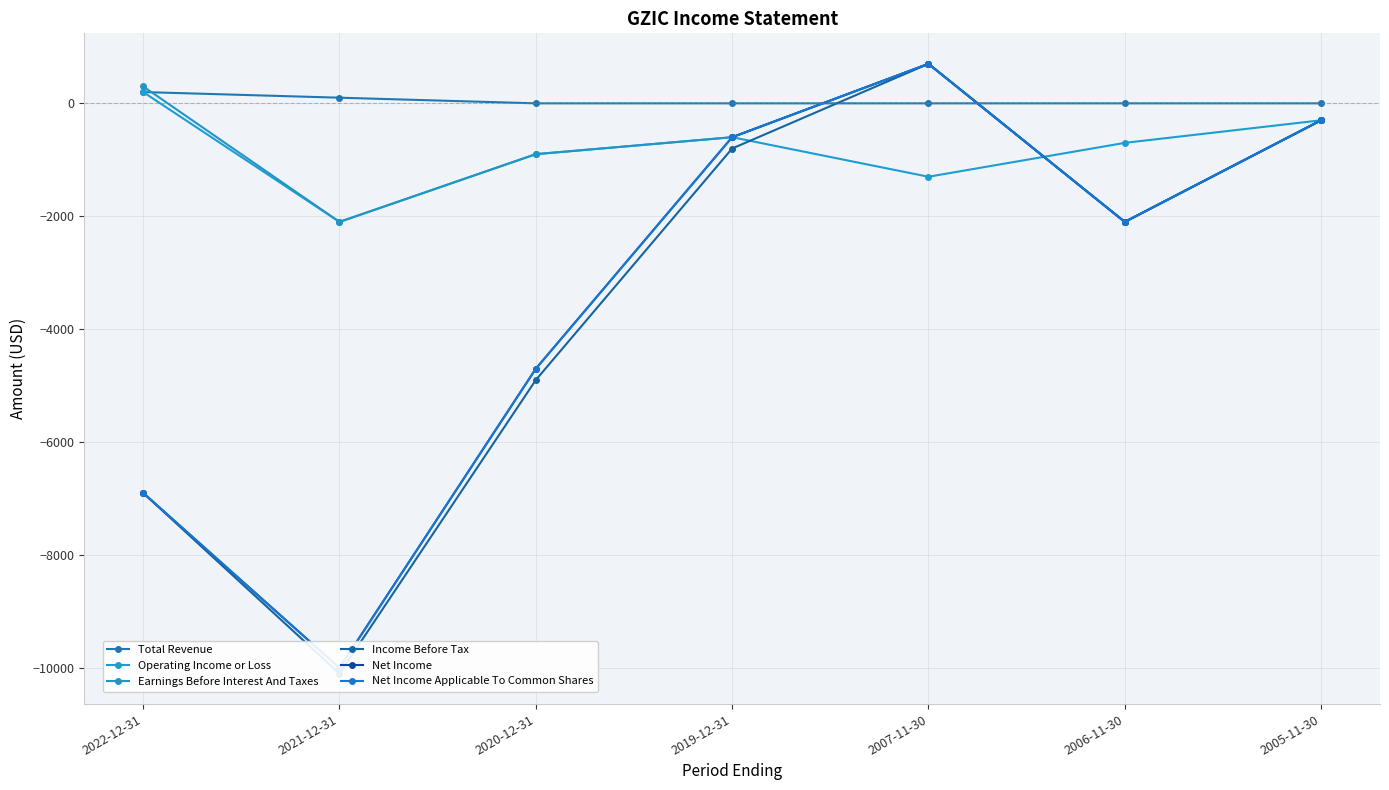

True or false: Net Income Applicable To Common Shares has a value of -1726 at 2020-12-31.

False